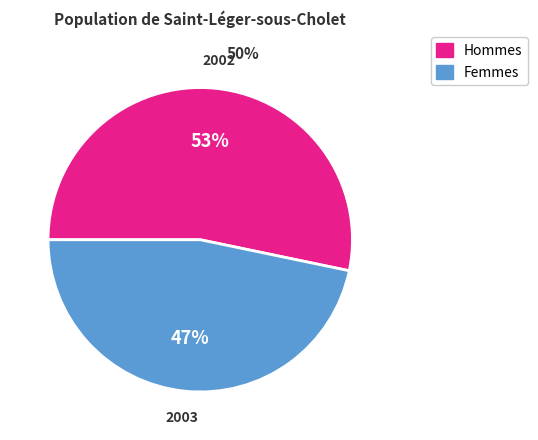

How many slices are in this pie chart?

2